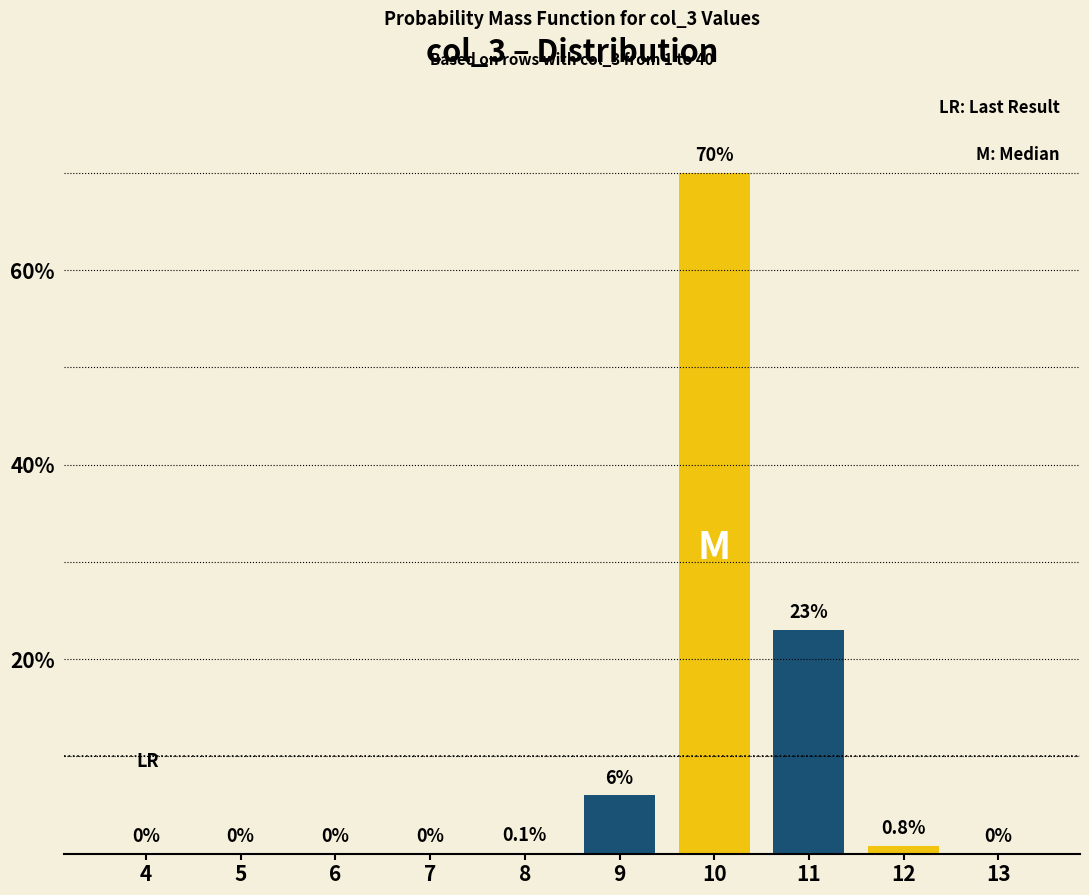

Reading left to right, list all the values displayed in this chart.

4=0.0	5=0.0	6=0.0	7=0.0	8=0.1	9=6.0	10=70.0	11=23.0	12=0.8	13=0.0